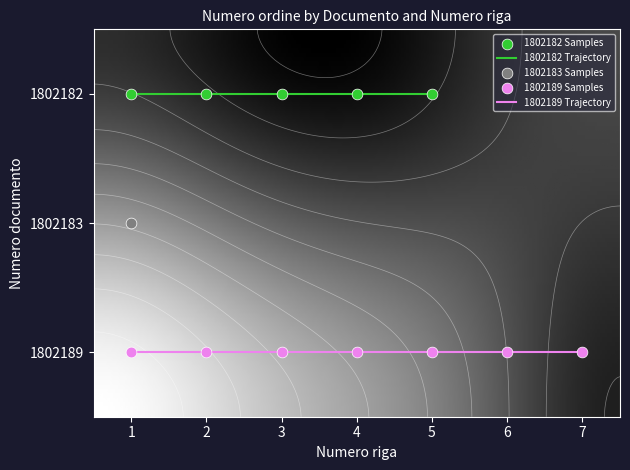

Is the value of 1802189 at 1 greater than the value of 1802182 at 6?

No